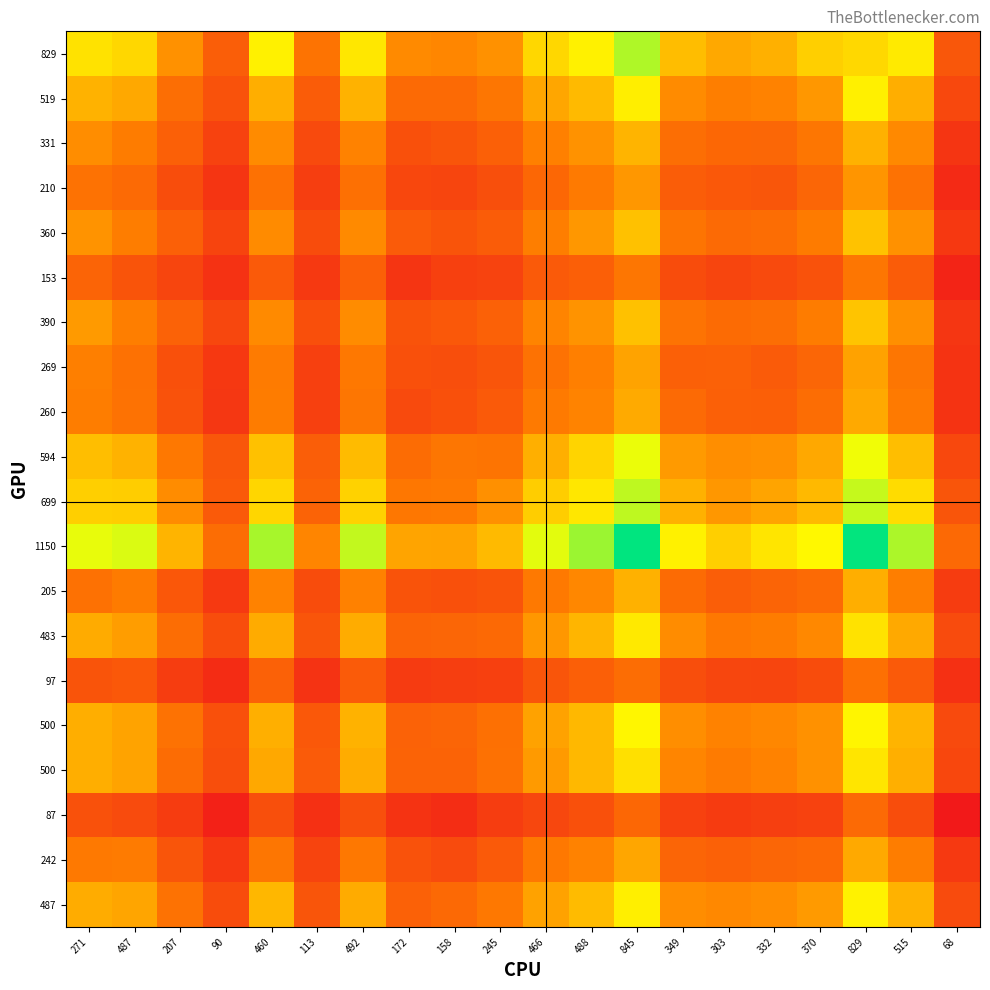

How many series are shown in this chart?

20